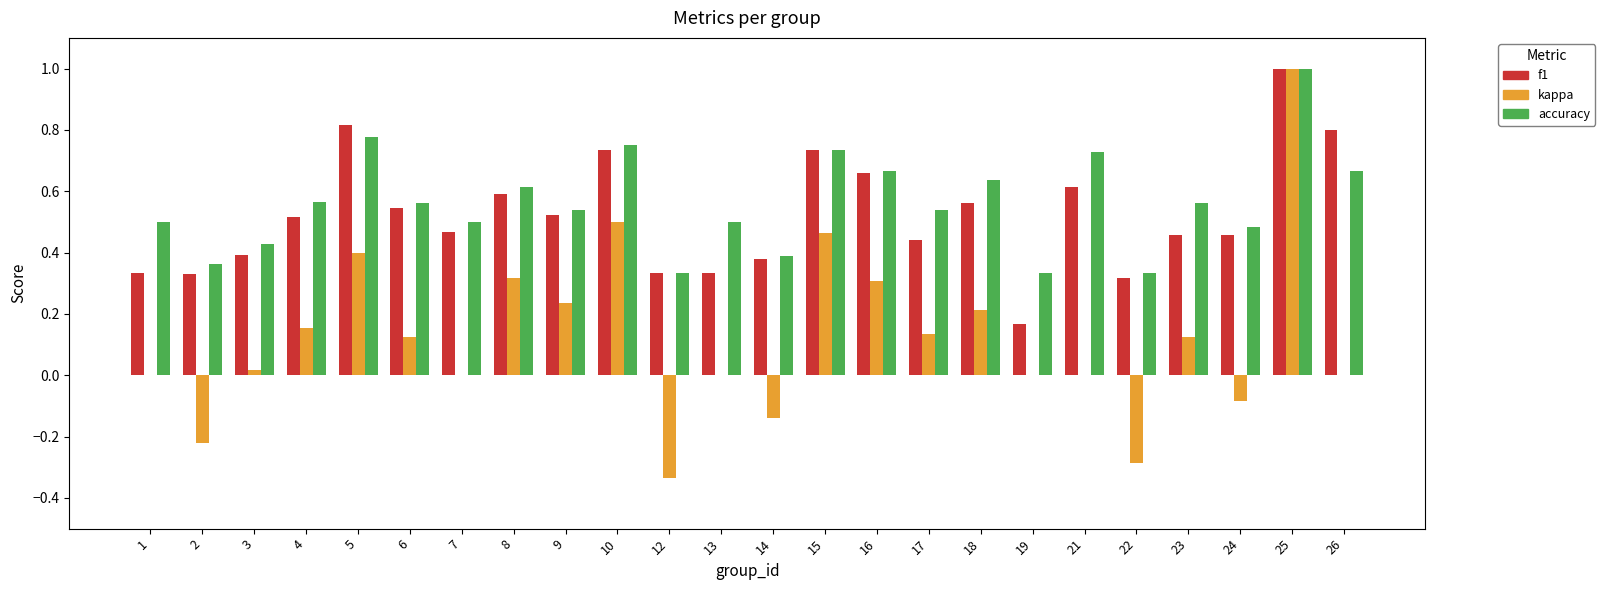

Which label corresponds to the largest value in the chart?

25